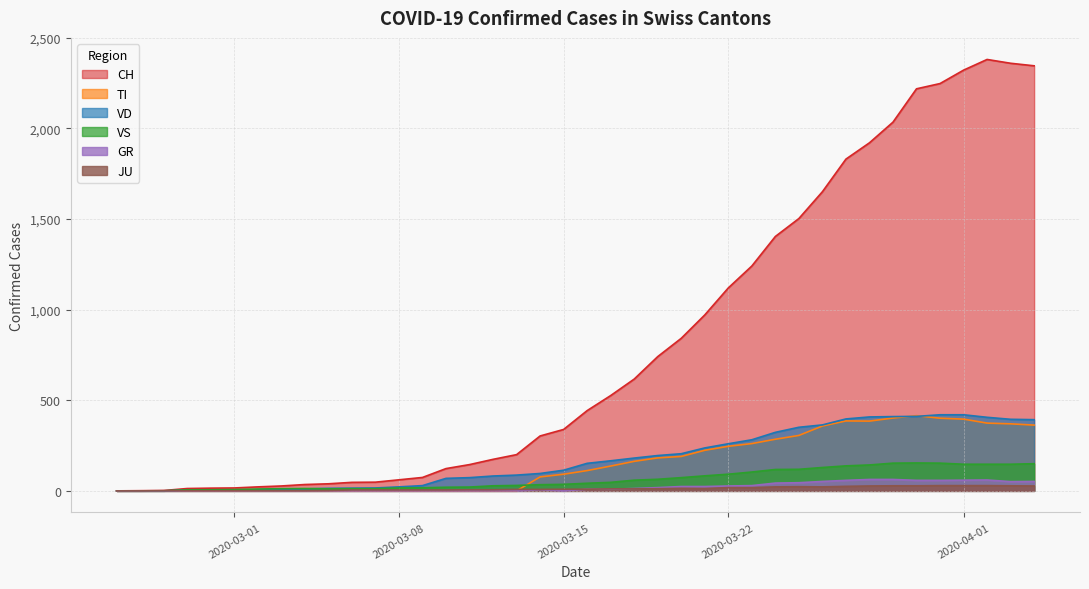

Reading left to right, extract all data points from this chart.

CH: 0	1	2	13	15	16	22	27	35	39	47	48	61	74	123	145	174	200	303	339	443	526	617	741	842	971	1120	1241	1404	1503	1651	1831	1921	2035	2219	2248	2322	2381	2360	2346
TI: 0	0	0	0	0	0	0	0	0	0	0	0	0	0	0	0	0	0	77	92	112	137	163	182	190	224	246	261	285	306	358	386	385	402	415	401	396	374	370	363
GR: 0	0	0	0	0	0	0	0	0	0	0	0	0	0	0	0	0	0	6	0	9	9	13	18	24	24	27	29	43	45	52	58	63	63	58	58	59	60	51	52
JU: 0	0	1	1	1	1	1	1	1	2	5	5	5	5	5	6	6	8	8	9	9	11	11	12	14	13	18	18	22	23	22	25	27	28	28	29	29	29	28	27
VD: 0	0	0	4	4	4	6	8	11	14	15	16	22	29	69	73	82	87	96	114	152	166	181	195	205	237	260	282	323	351	364	397	408	410	411	420	420	406	395	393
VS: 0	0	0	6	6	7	10	12	13	11	12	12	16	17	20	21	28	30	34	36	42	47	59	64	73	83	92	104	118	119	129	138	143	153	154	153	147	147	147	150